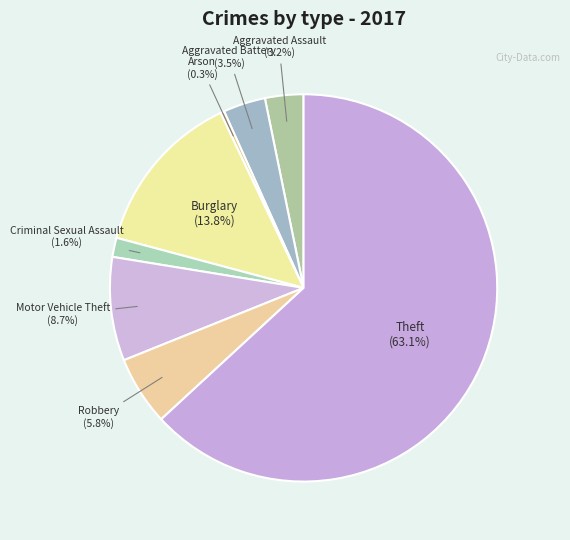

Count the number of slices in the pie.

8